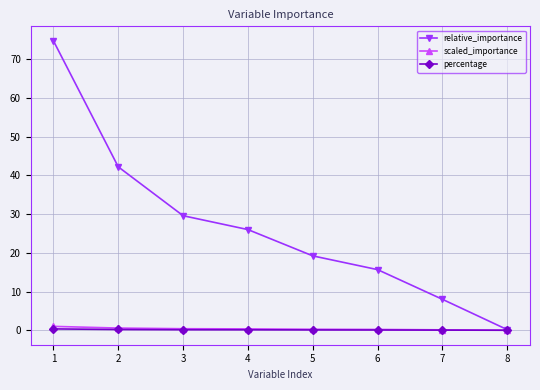

What is the maximum value for relative_importance?

74.7